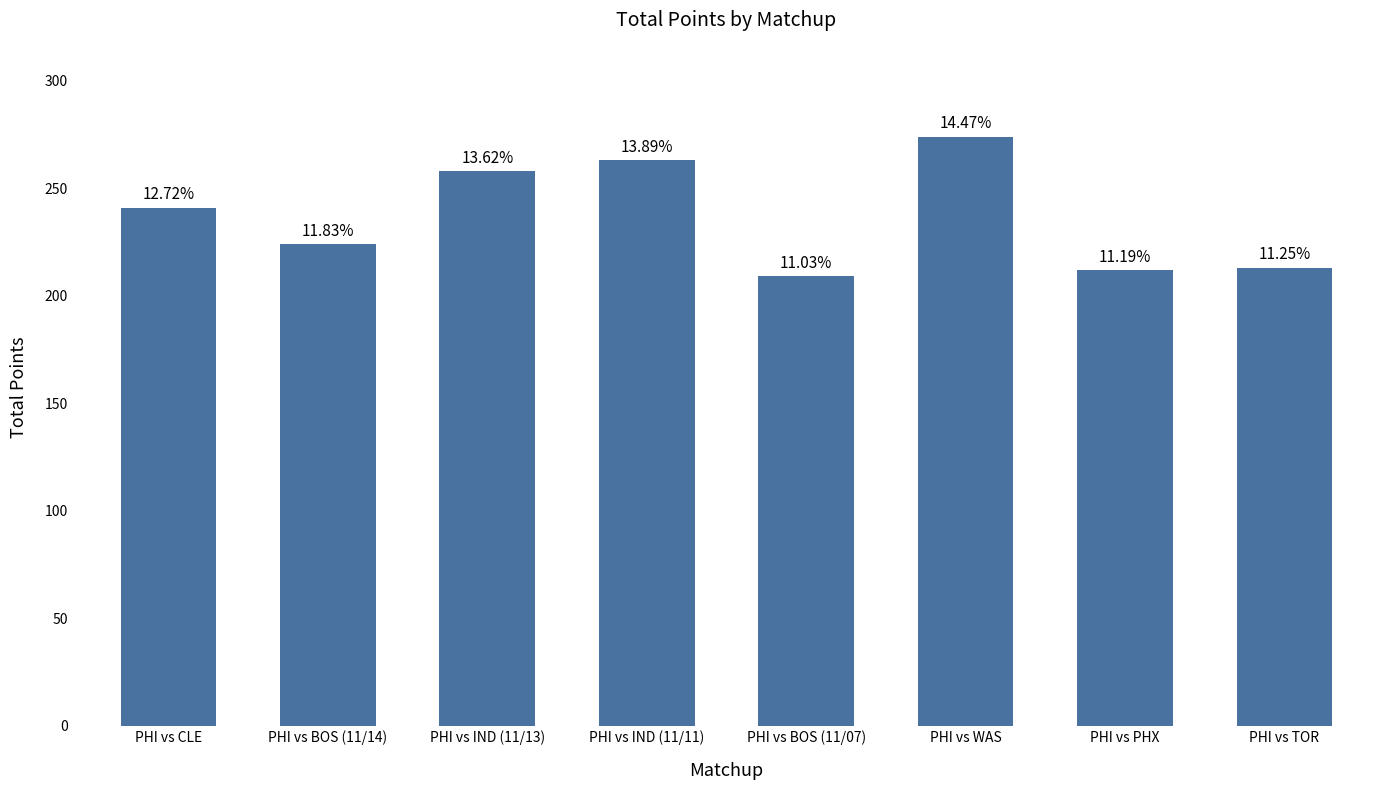

Are the bars horizontal?

No